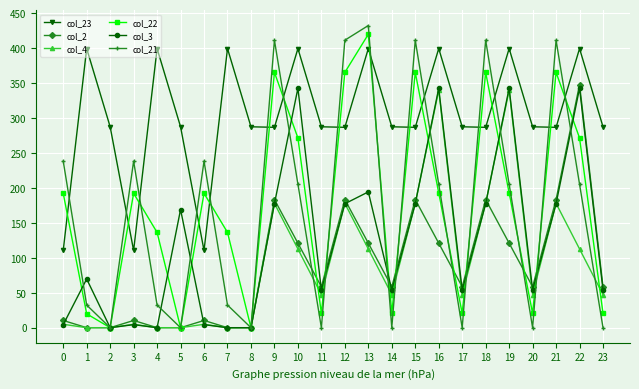

Which category has the highest value in the col_21 series?

13